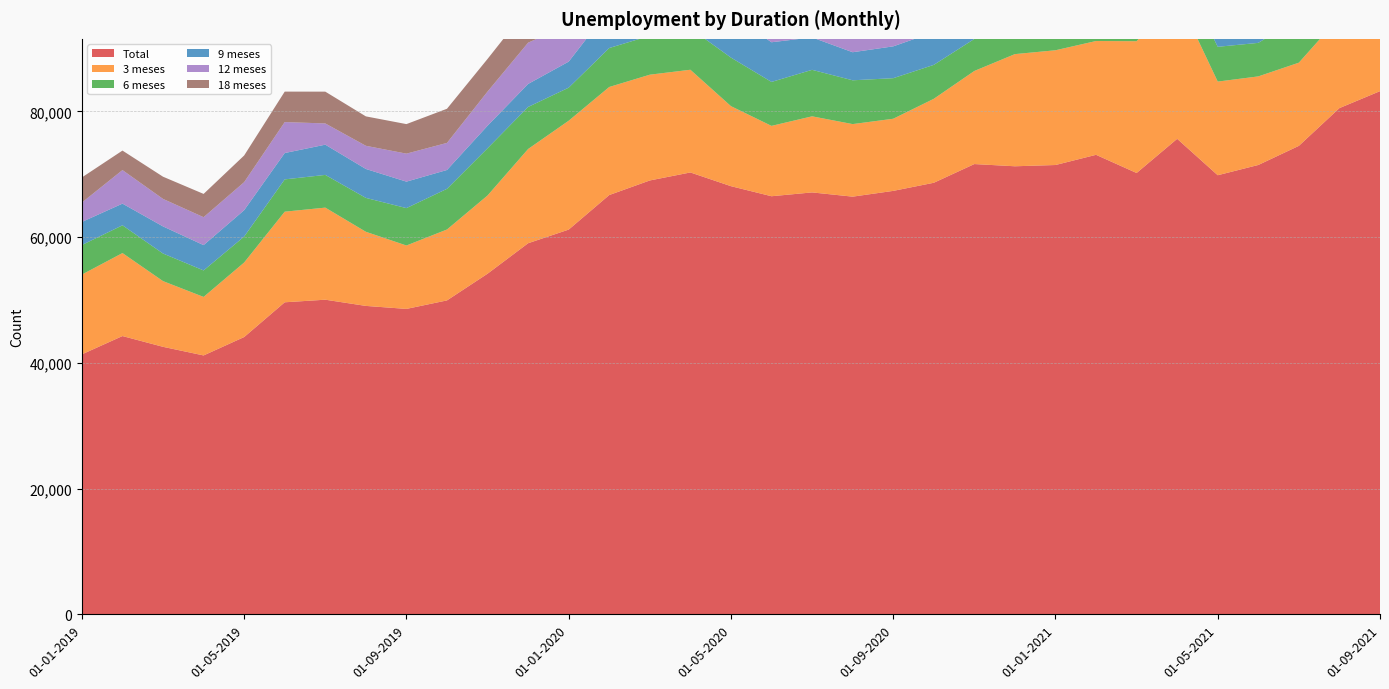

Reading right to left, transcribe all the data shown in this chart.

Total: 83232	80536	74530	71488	69855	75648	70211	73103	71481	71280	71633	68655	67365	66448	67122	66514	68114	70297	69024	66705	61206	59036	54189	49941	48587	49065	50053	49641	44112	41185	42555	44269	41360
3 meses: 15493	14475	13234	14092	14900	22742	20967	18107	18257	17846	14811	13358	11476	11543	12106	11193	12733	16340	16828	17192	17322	14993	12446	11281	10088	11794	14649	14417	11858	9310	10453	13205	12692
6 meses: 8902	9112	7115	5334	5534	5125	5068	6219	5813	5784	5094	5400	6454	6970	7398	6993	7725	6584	6194	6198	5260	6690	7514	6471	5951	5391	5206	5138	4133	4215	4392	4416	4701
9 meses: 5212	5447	6565	6203	5866	4512	3980	4394	4669	4851	5805	5203	5064	4465	5155	6312	6822	6956	6130	6152	4143	3660	3587	2998	4210	4603	4810	4192	4196	4027	4311	3448	3673
12 meses: 5772	5527	4301	5218	4627	5249	4706	7071	6427	7383	7655	6889	6832	7325	6582	7135	6487	6509	7404	6800	5883	6566	5430	4309	4454	3687	3378	4925	4458	4443	4377	5339	3083
18 meses: 7867	7250	6019	5537	4916	4144	3636	4625	4290	3872	4919	5924	7090	6654	7060	7427	6781	7052	6674	6486	5912	5574	5194	5433	4700	4679	5058	4847	4243	3704	3532	3102	3996